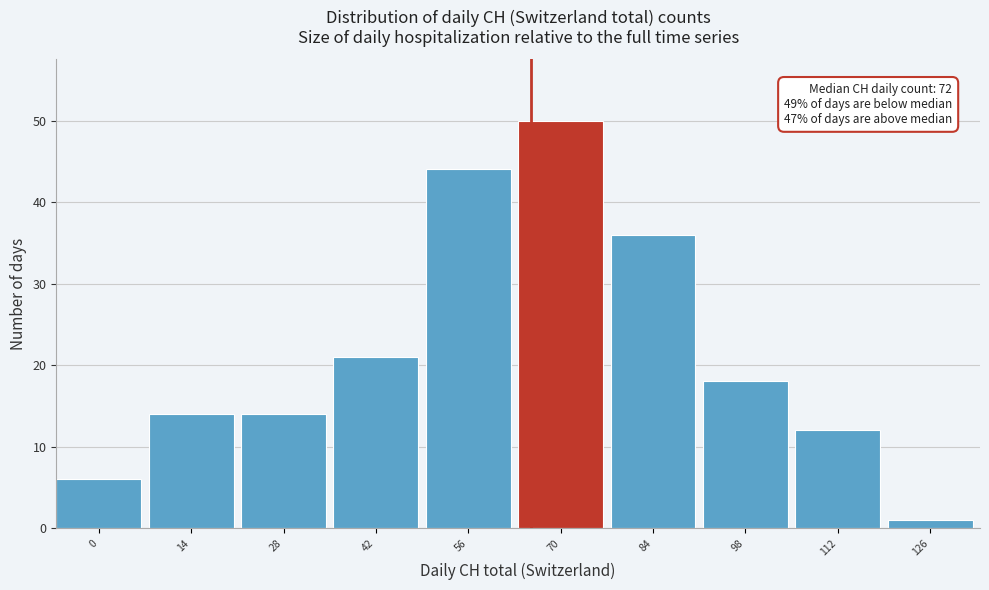

Reading left to right, transcribe all the data shown in this chart.

0=6	14=14	28=14	42=21	56=44	70=50	84=36	98=18	112=12	126=1